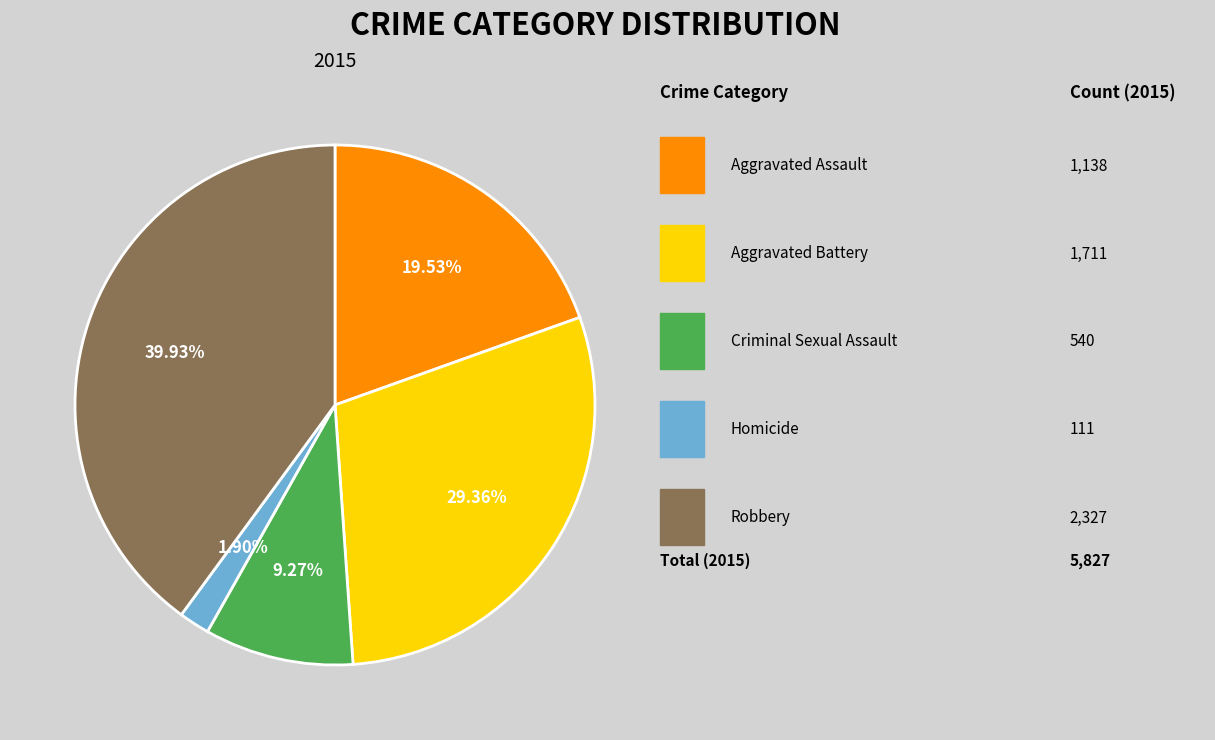

Is there a majority slice in this chart?

No